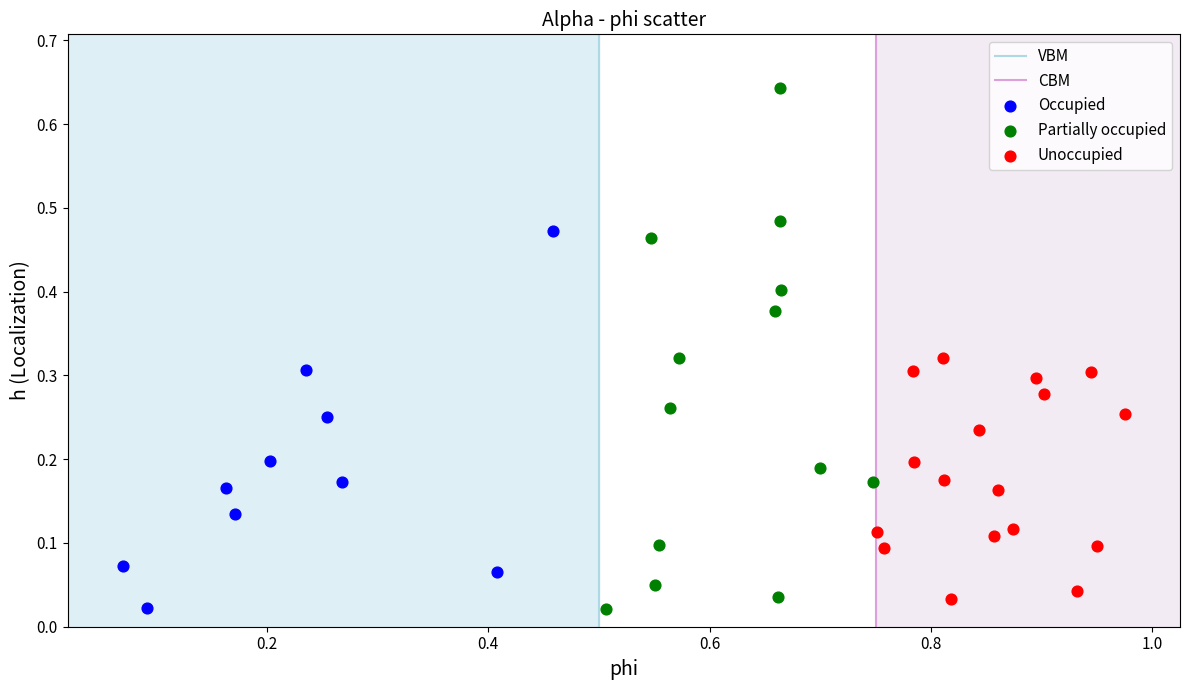

Which series reaches the maximum Y coordinate?

Partially occupied